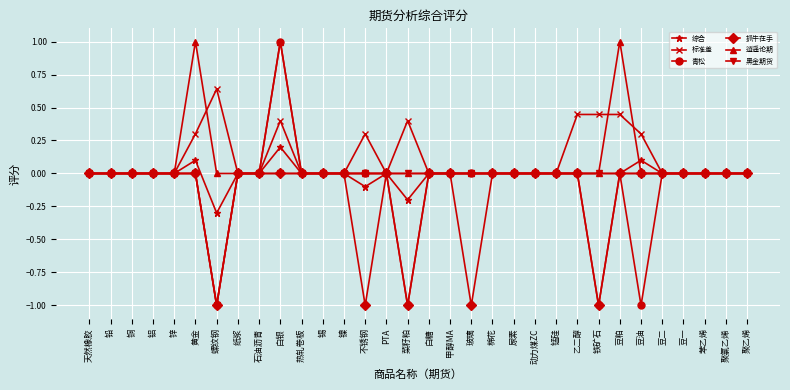

True or false: 综合 has more than 1 interior local peaks.

True